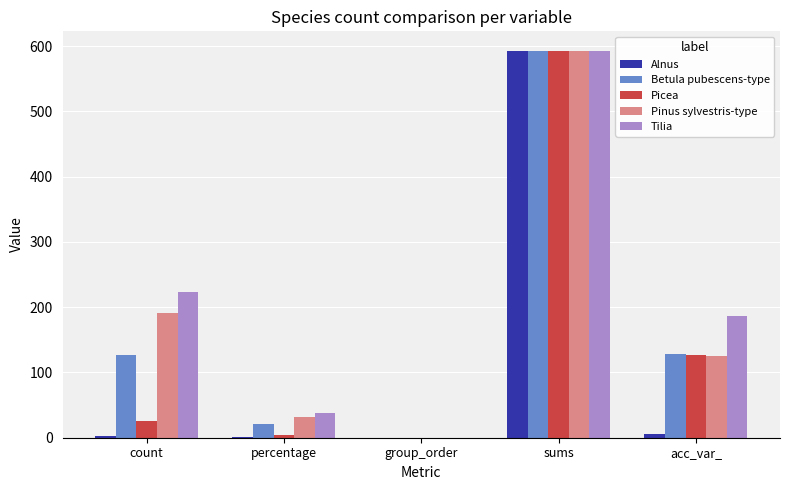

The Betula pubescens-type series shows 593.0 at sums. True or false?

True